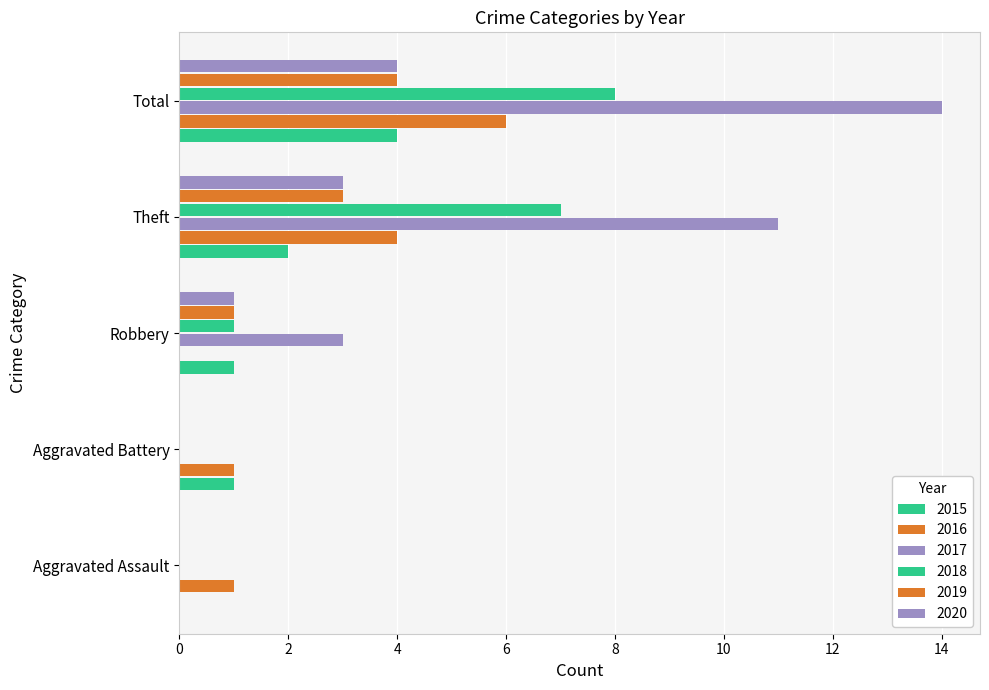

How many data points in 2016 are above 1?

2